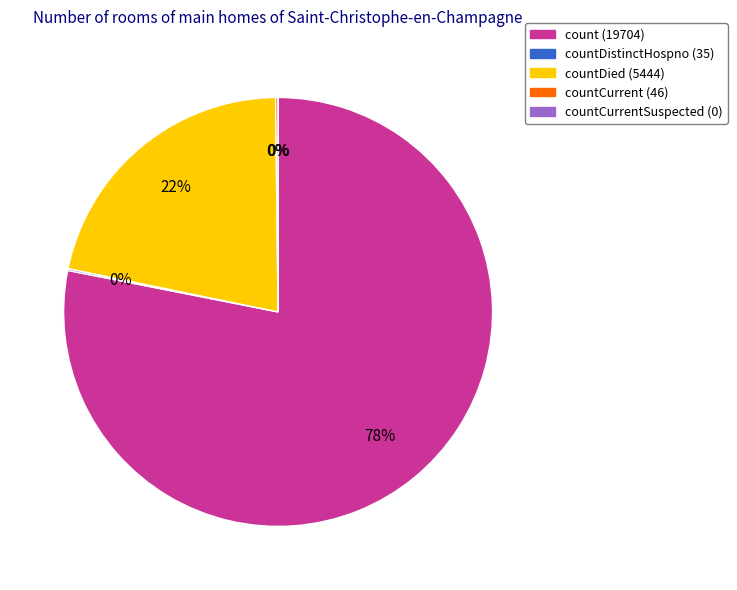

To the nearest percent, what is the difference between the countCurrent and countDied slice percentages?

21%